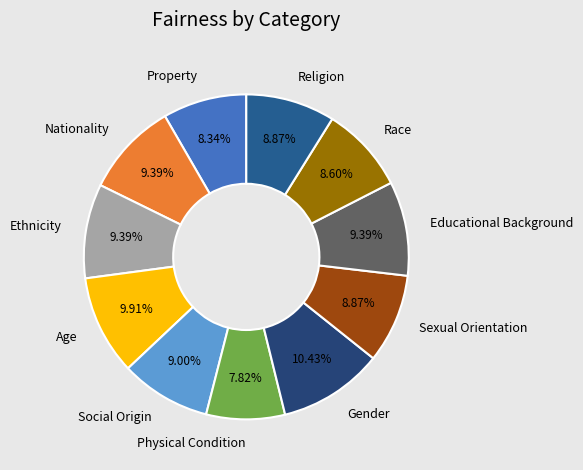

Is there any slice that represents more than half of the pie?

No